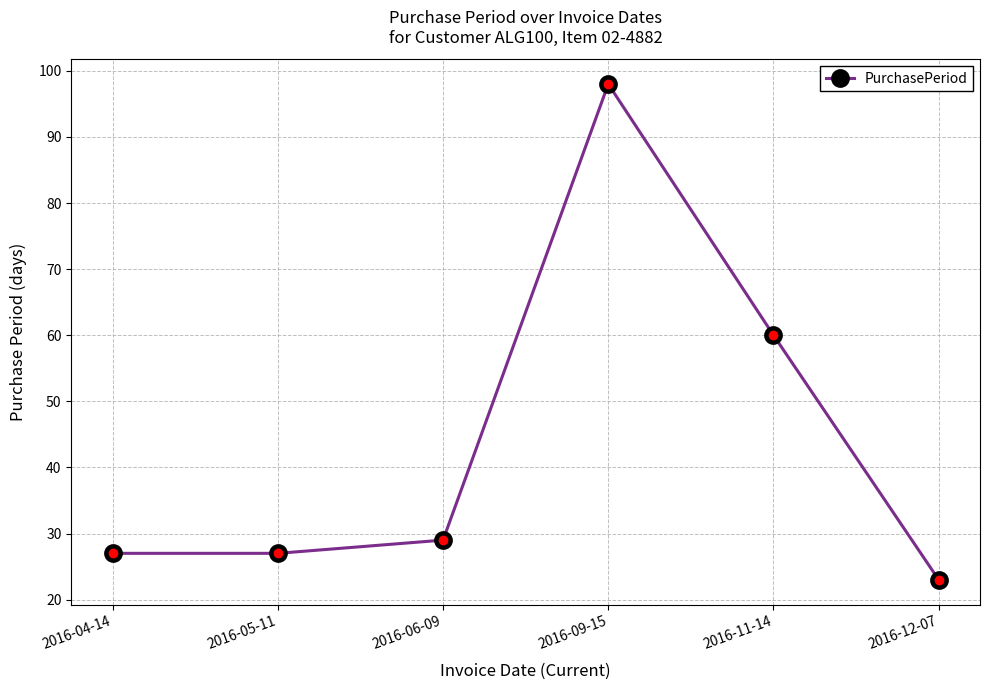

How many interior local peaks (higher than both neighbors) does the data have?

1